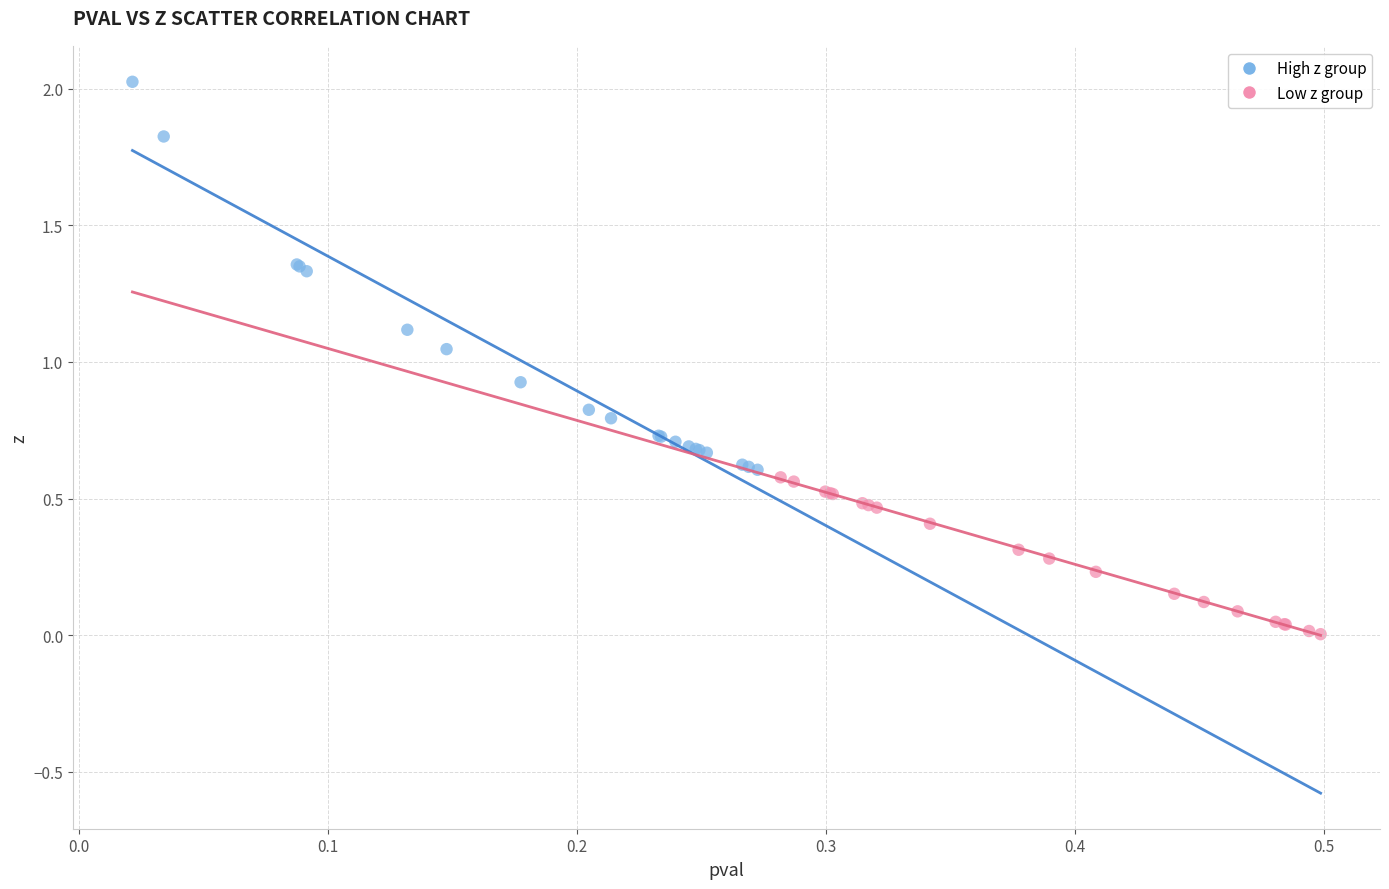

Which series contains the lowest Y value?

Low z group